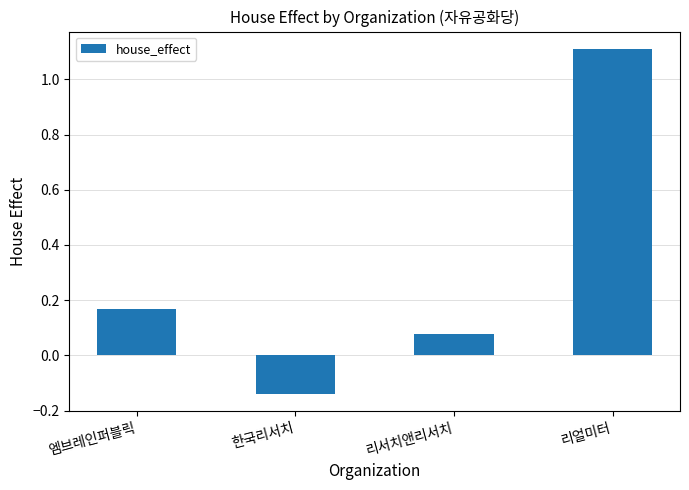

What is the label of the 2nd bar from the left?

한국리서치